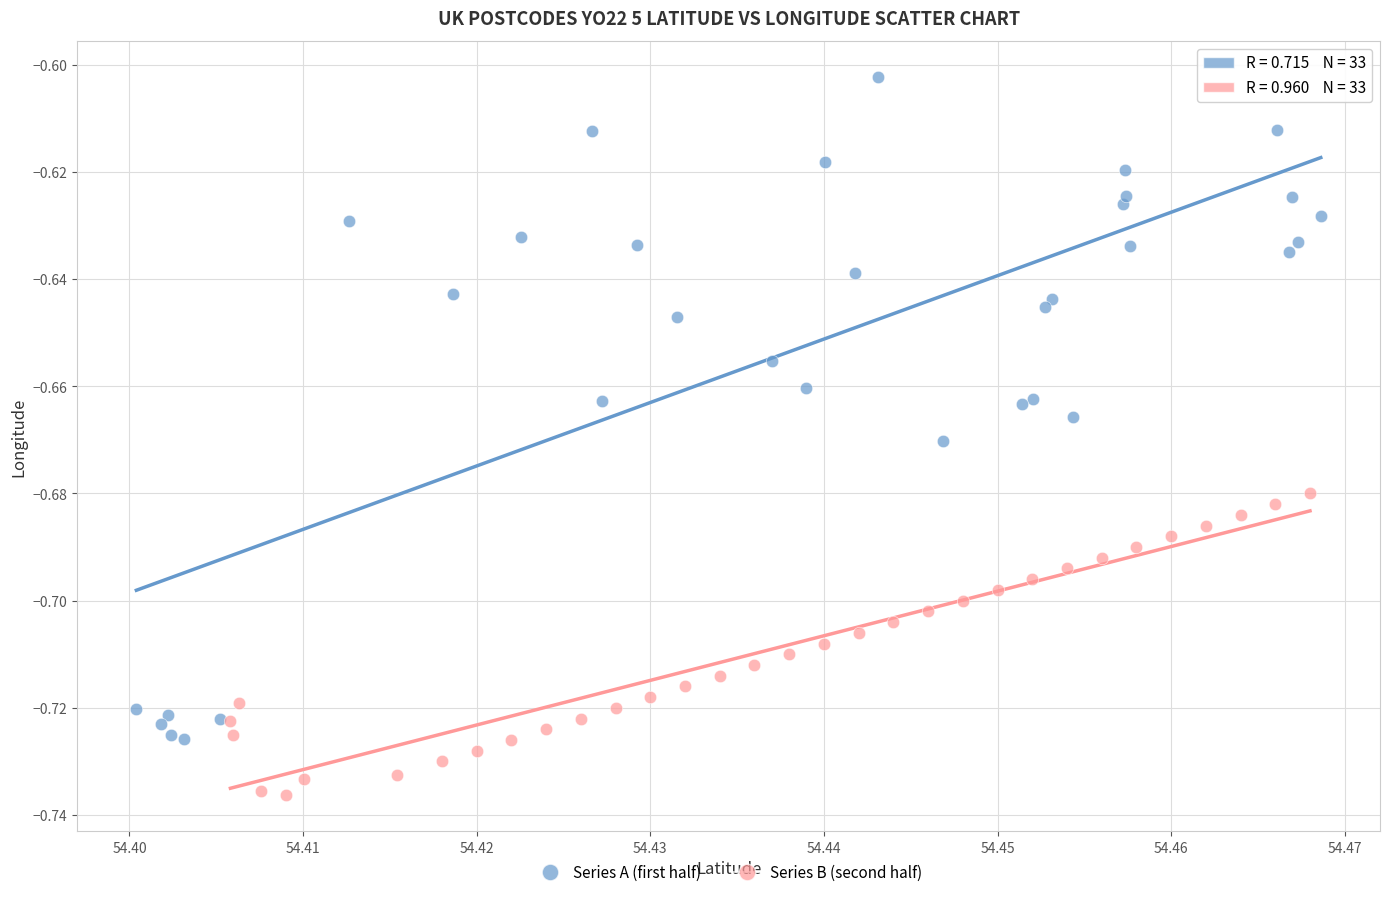

Which series reaches the minimum Y coordinate?

Series B (second half)